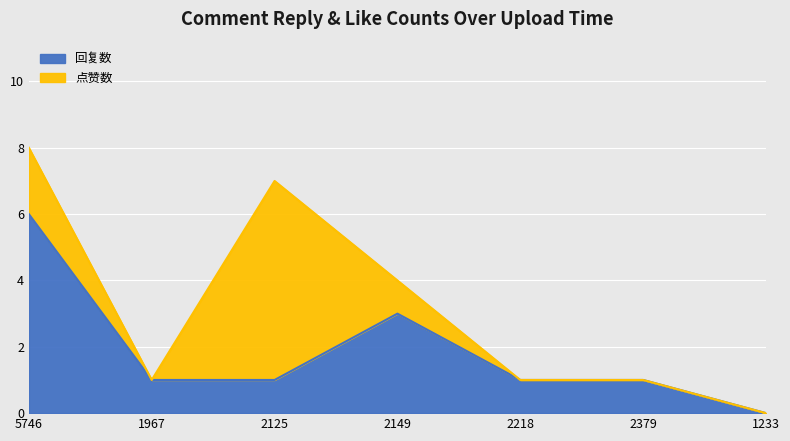

At which label does 回复数 reach its minimum?

1233